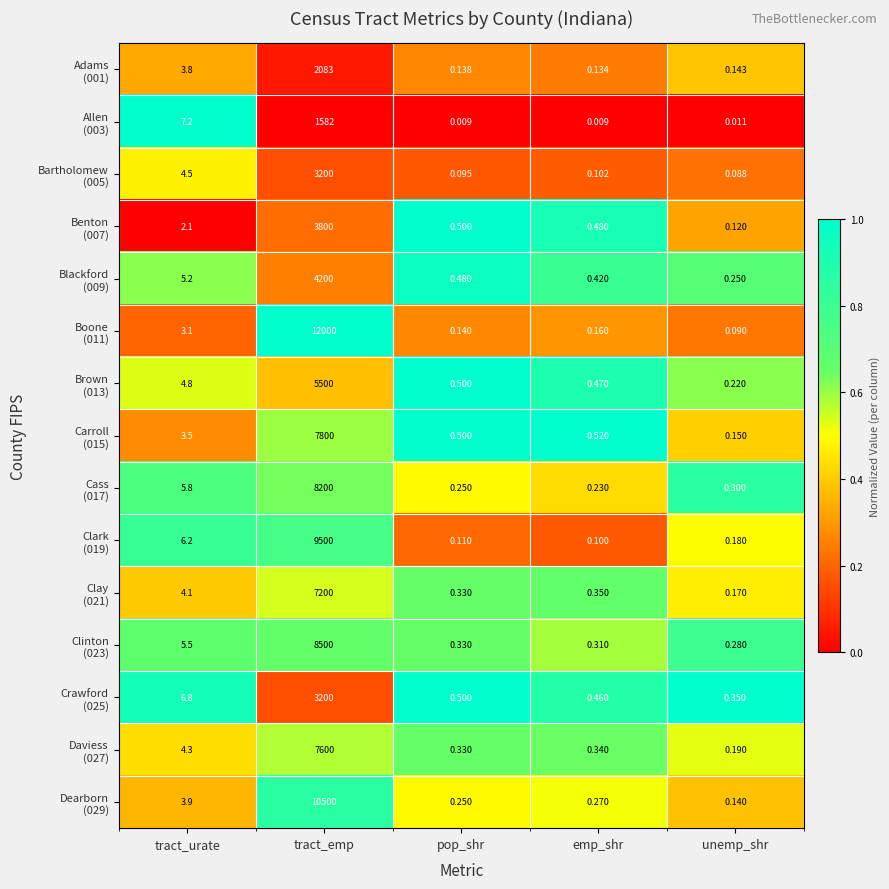

At which category is the sum across all series the highest?

tract_emp